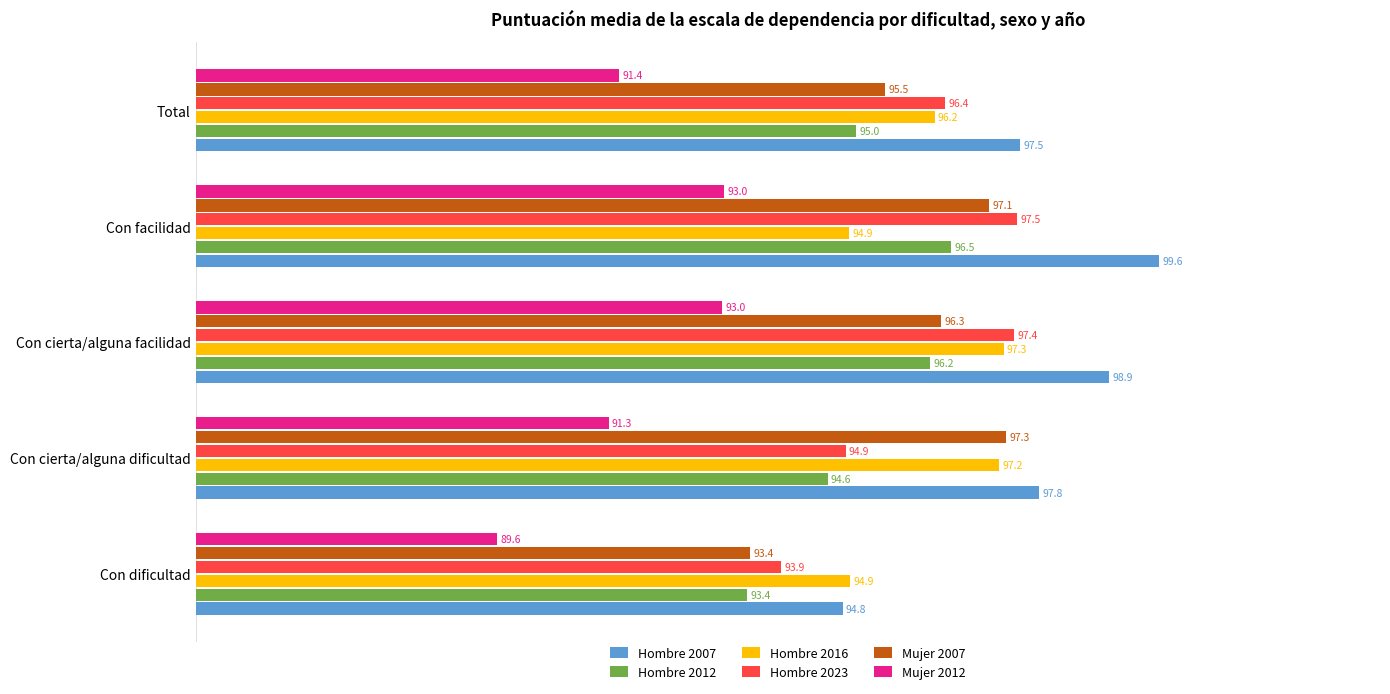

Which series has the widest spread of values?

Hombre 2007